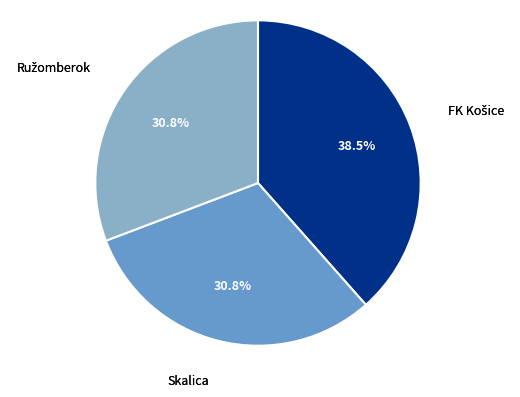

Does any single category account for the majority?

No